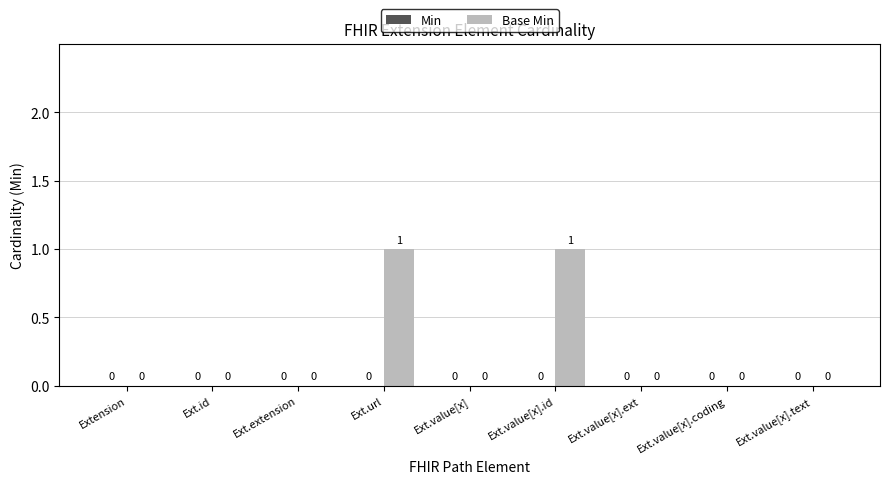

The chart shows a value of 0 at Ext.id. True or false?

True